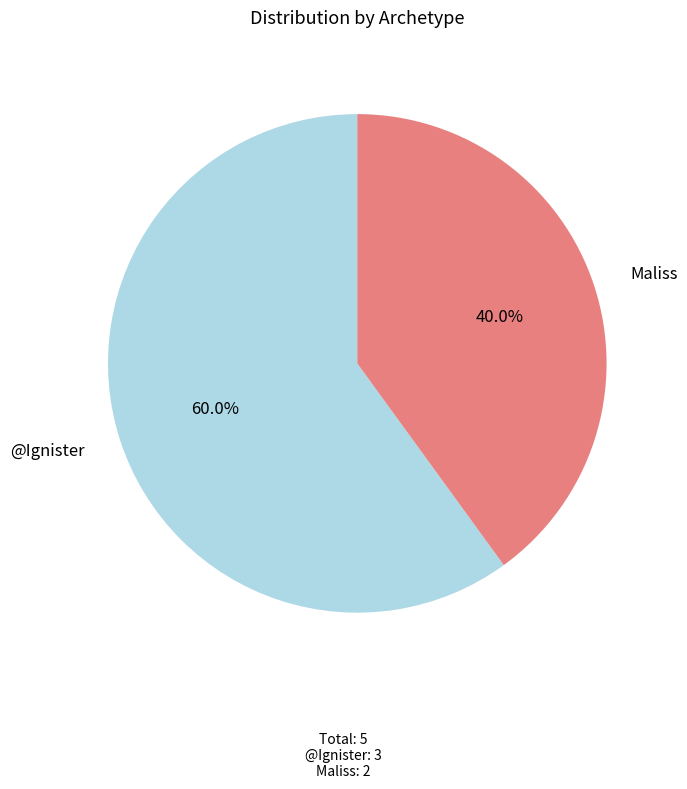

What is the largest slice in the pie chart?

@Ignister